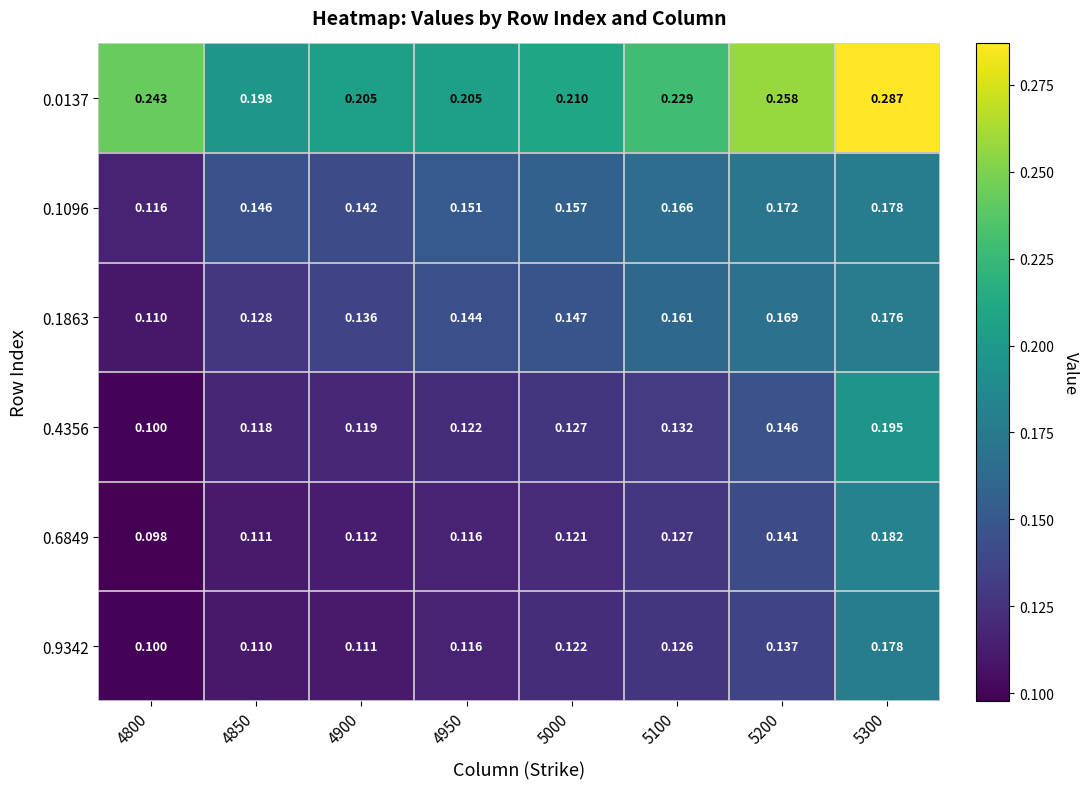

Is the value of 0.0137 at 5000 greater than the value of 0.4356 at 5000?

Yes